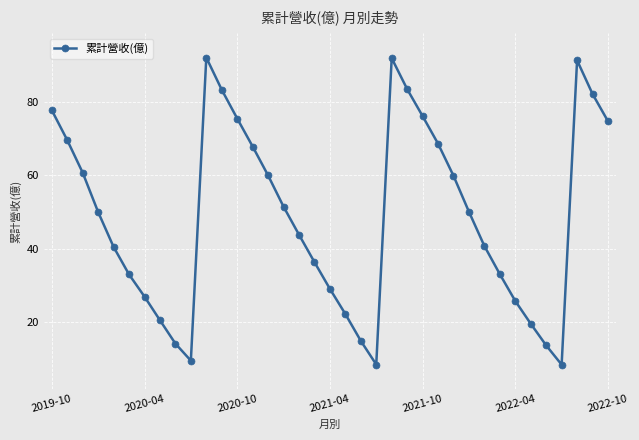

What is the average value?

48.9